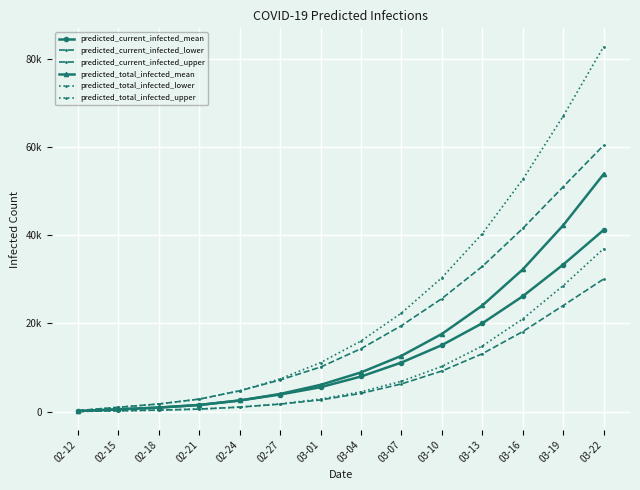

Does the chart have visible grid lines?

Yes